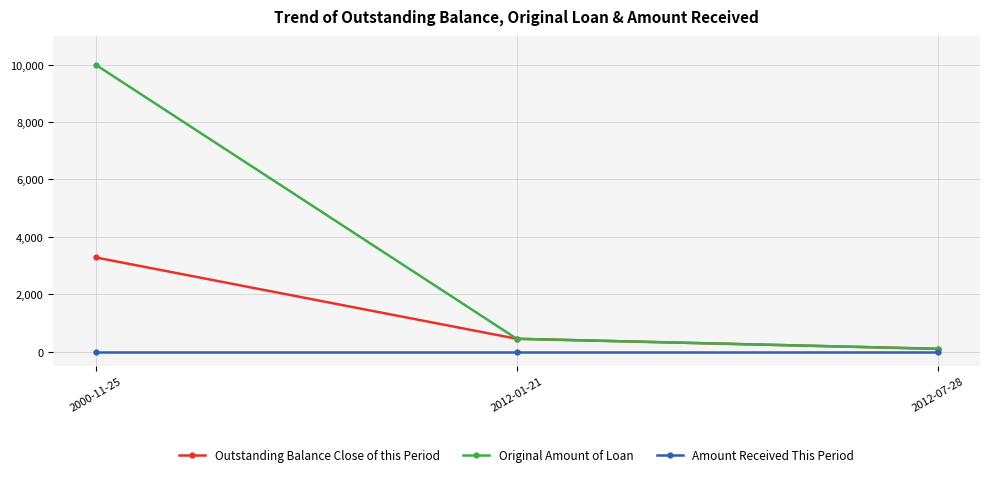

What are all the series names shown in the legend?

Outstanding Balance Close of this Period, Original Amount of Loan, Amount Received This Period